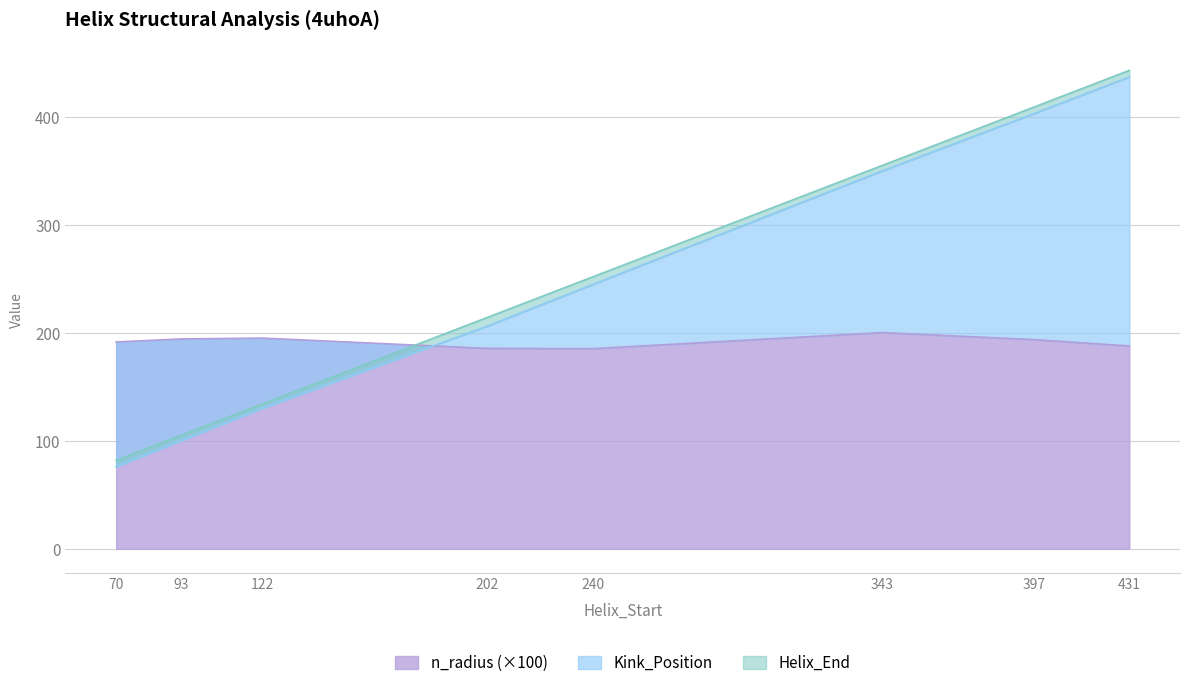

Which category has the lowest value in the Kink_Position series?

70